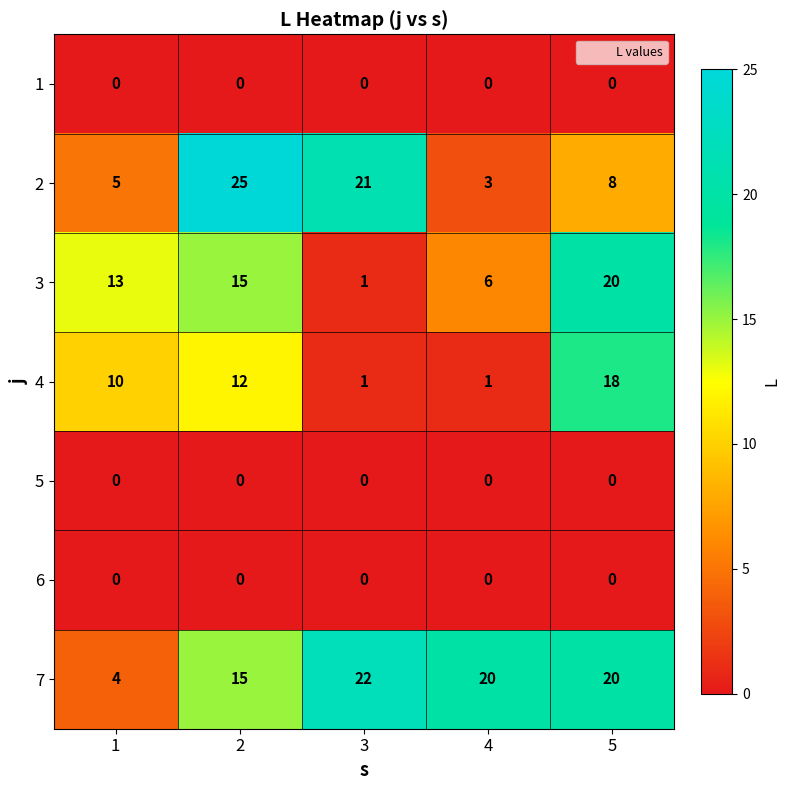

What is the total value across all series at 5?

66